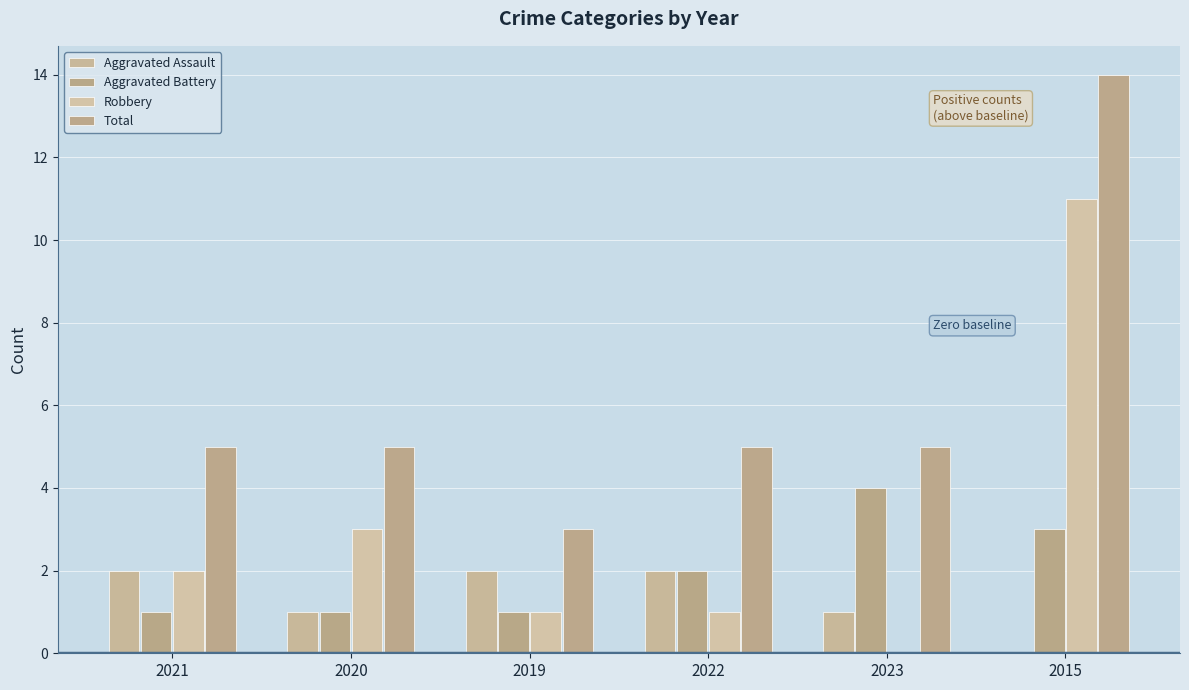

How many Aggravated Assault values are between 1 and 2?

5